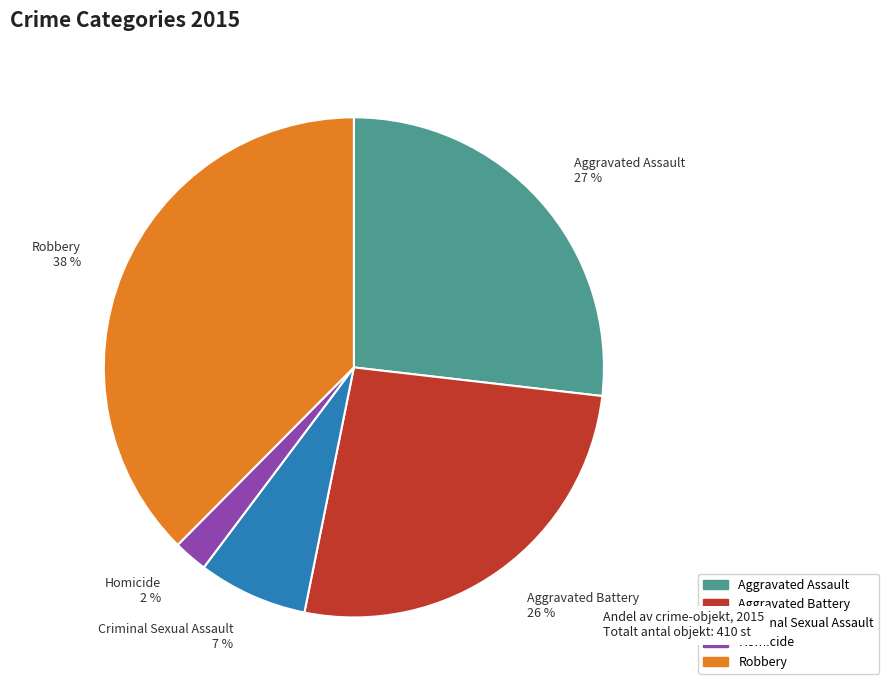

What is the ratio of the value at Homicide 2 % to the value at Criminal Sexual Assault 7 %?

0.3